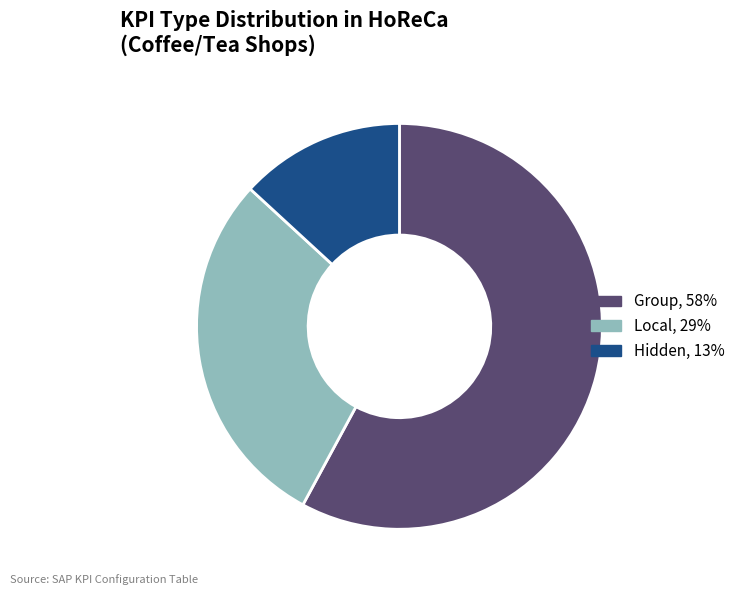

Is Local the majority of the pie?

No